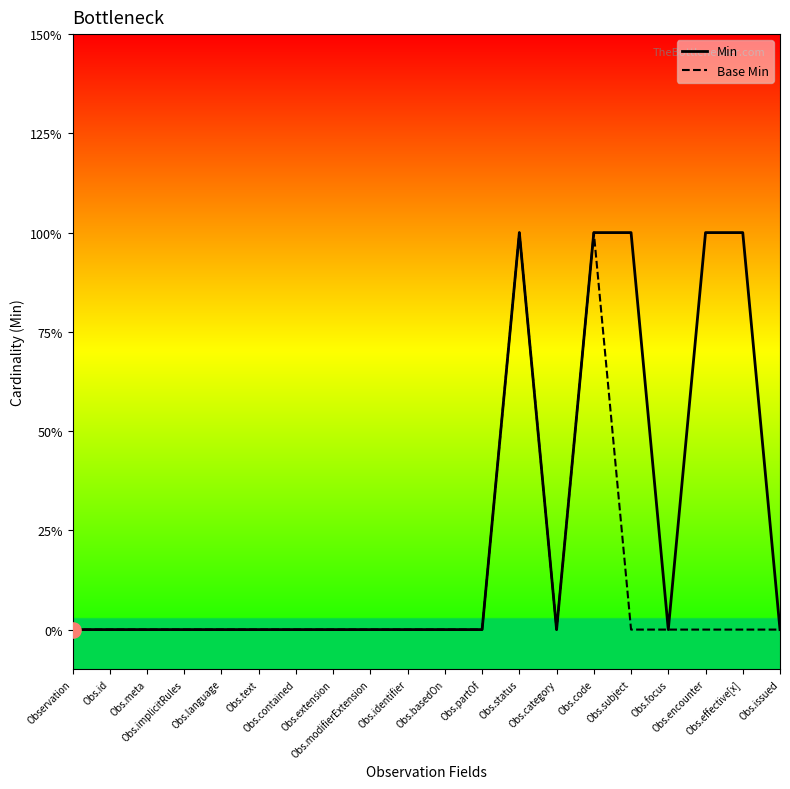

What is the total value across all series at Obs.effective[x]?

1